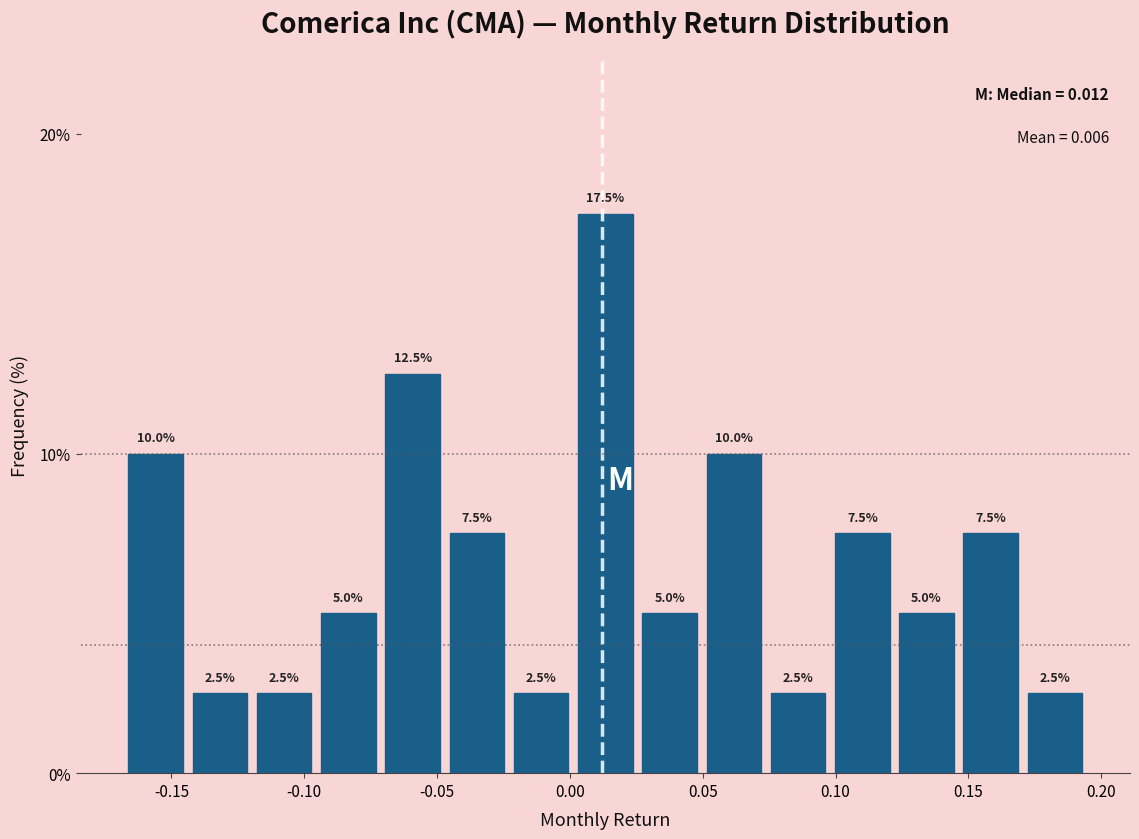

What is the height of the bar covering -0.120 to -0.095 on the x-axis? The bar edges are not printed on the chart, so give them approximately, as read against the axis.

2.5